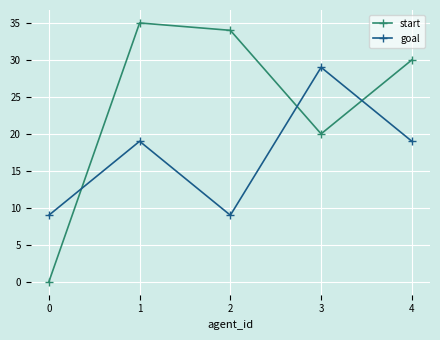

The value of start at 2 is 34. True or false?

True